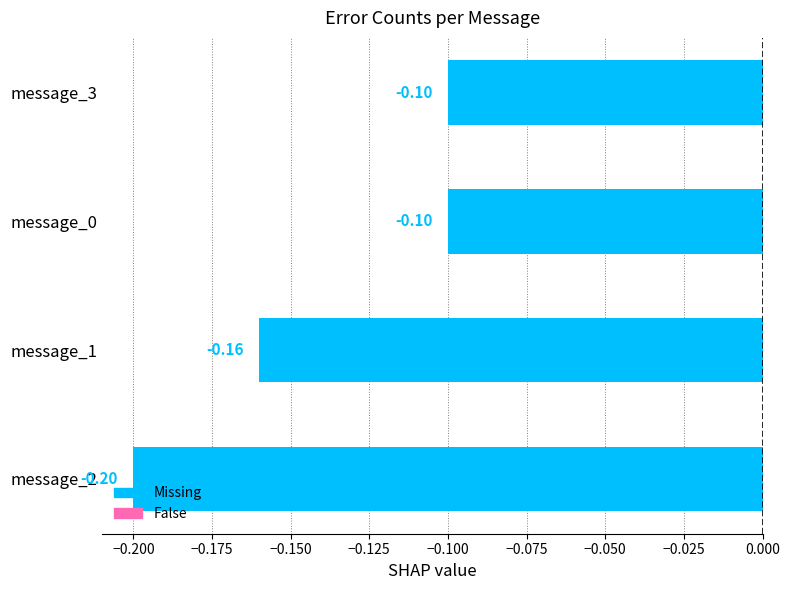

What is the difference between the maximum and minimum values?

0.1